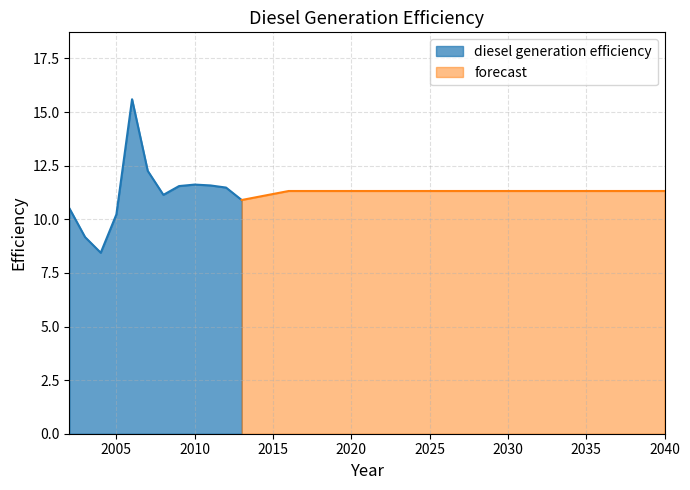

What is the average value?

11.3